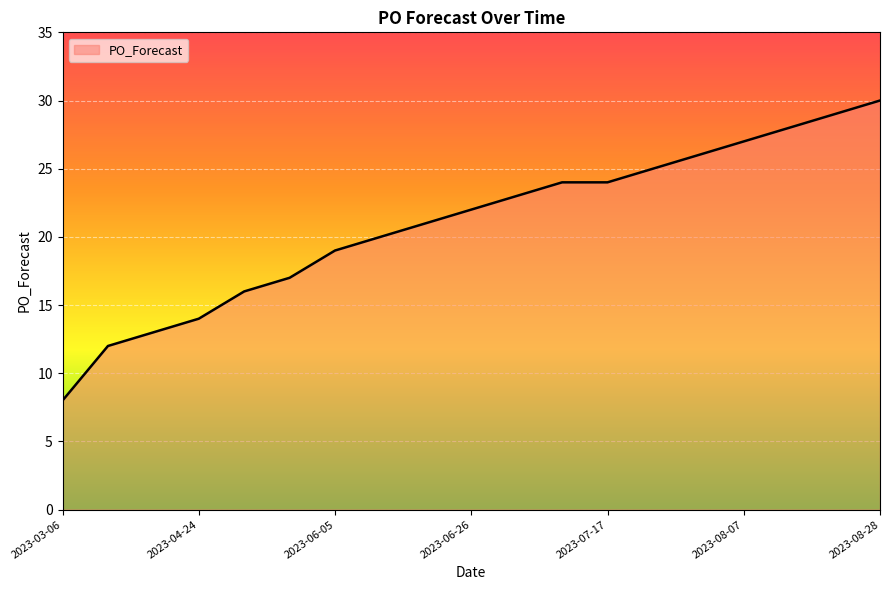

What is the smallest value displayed?

8